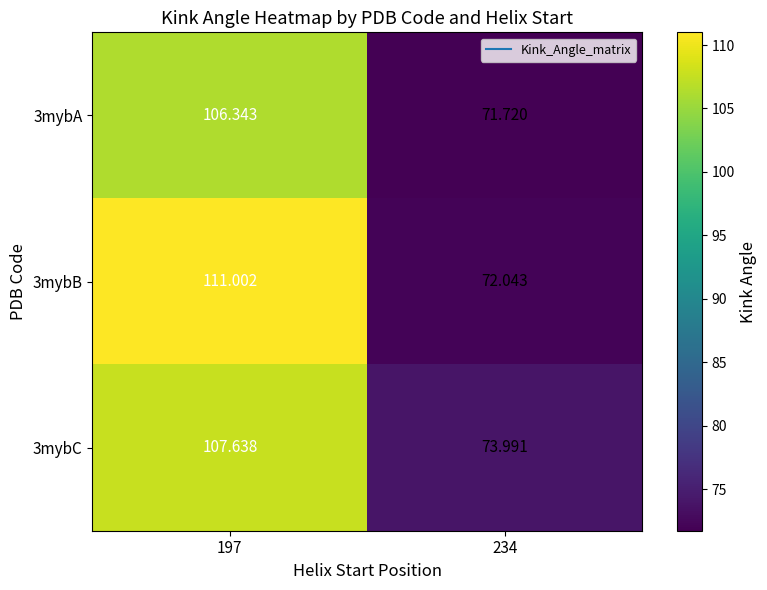

Is the value of 3mybA at 234 greater than the value of 3mybB at 197?

No